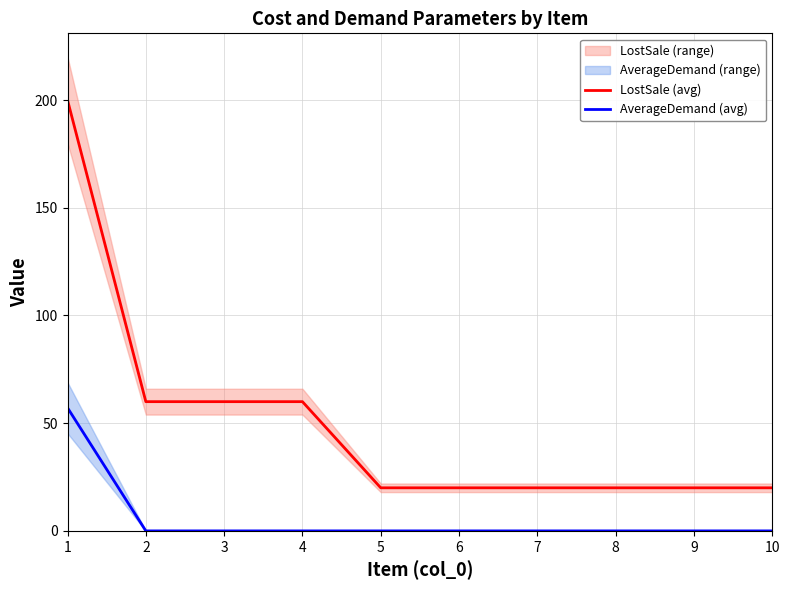

What is the value of the LostSale (avg) point at the 1st from the left?

200.0